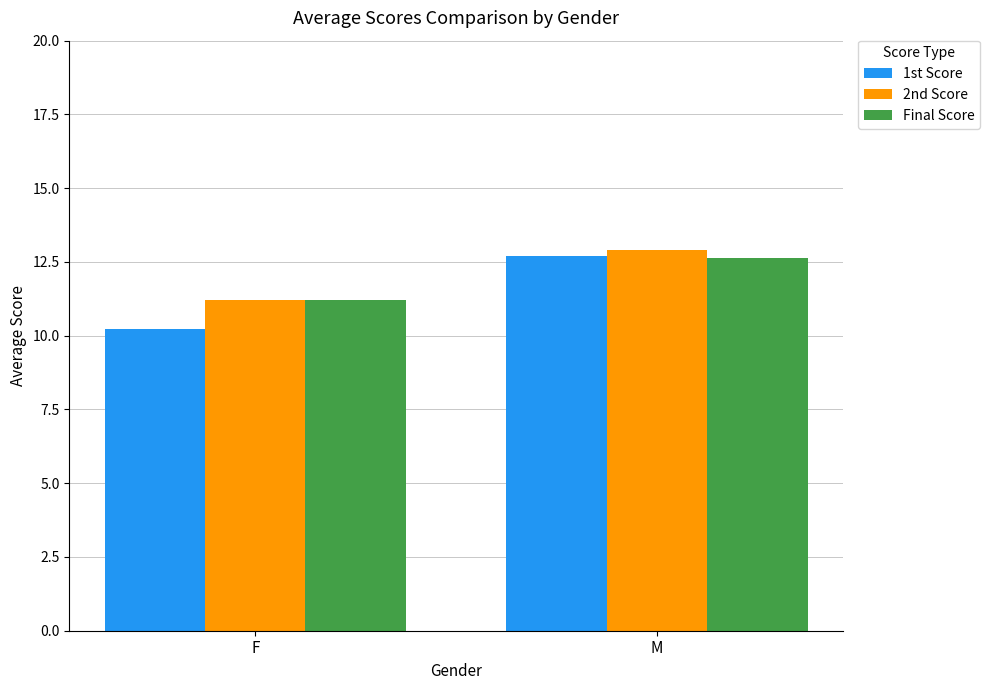

At which category is the sum across all series the highest?

M